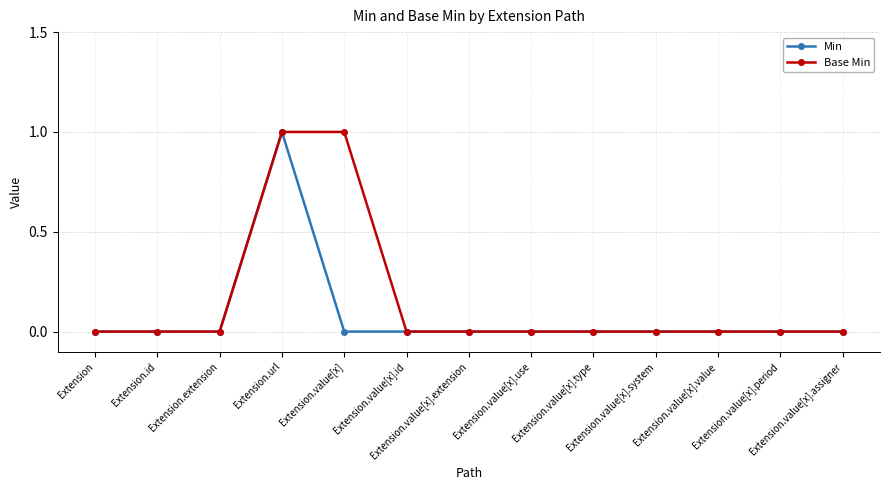

Rank the series by their average value, from lowest to highest.

Min, Base Min